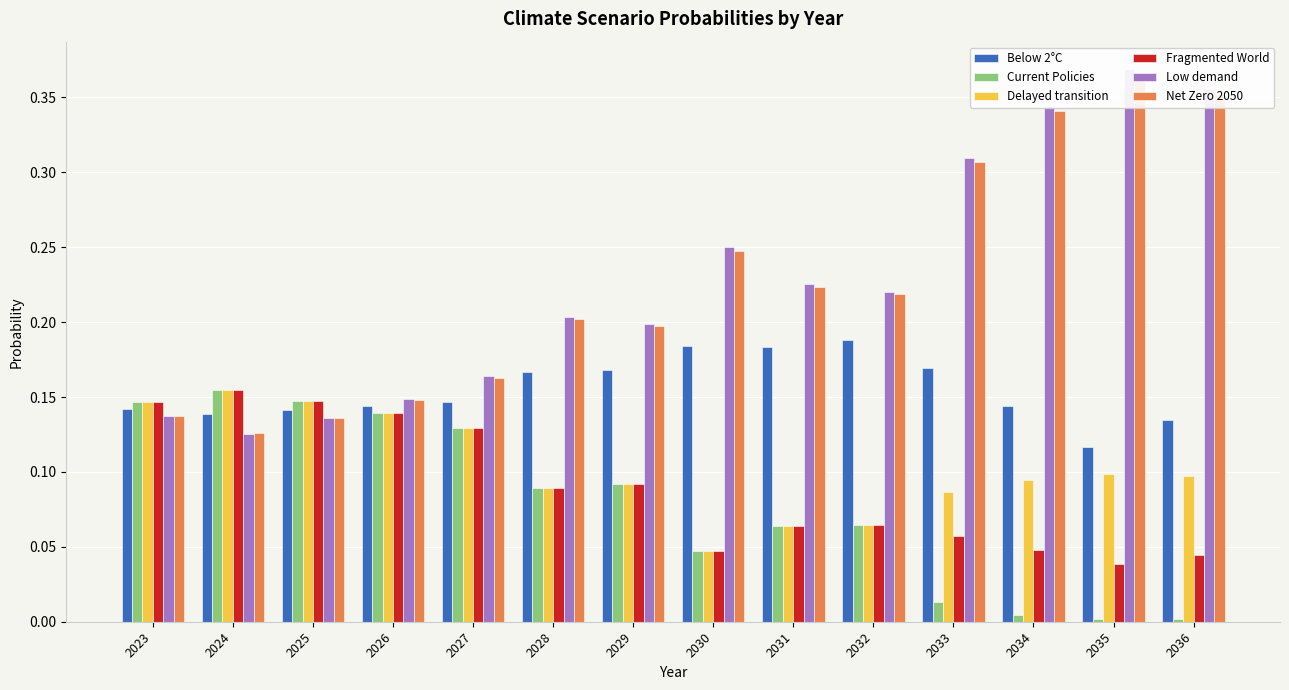

What are all the series names shown in the legend?

Below 2°C, Current Policies, Delayed transition, Fragmented World, Low demand, Net Zero 2050